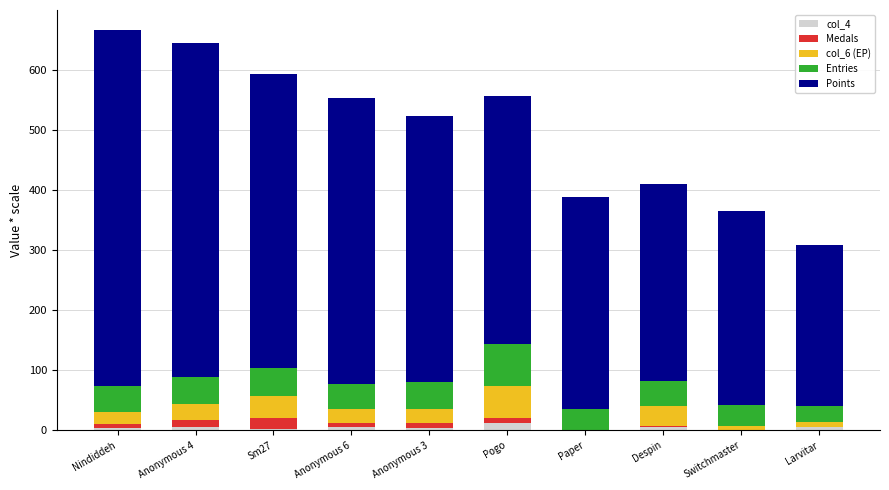

What is the sum of all Medals values?

64